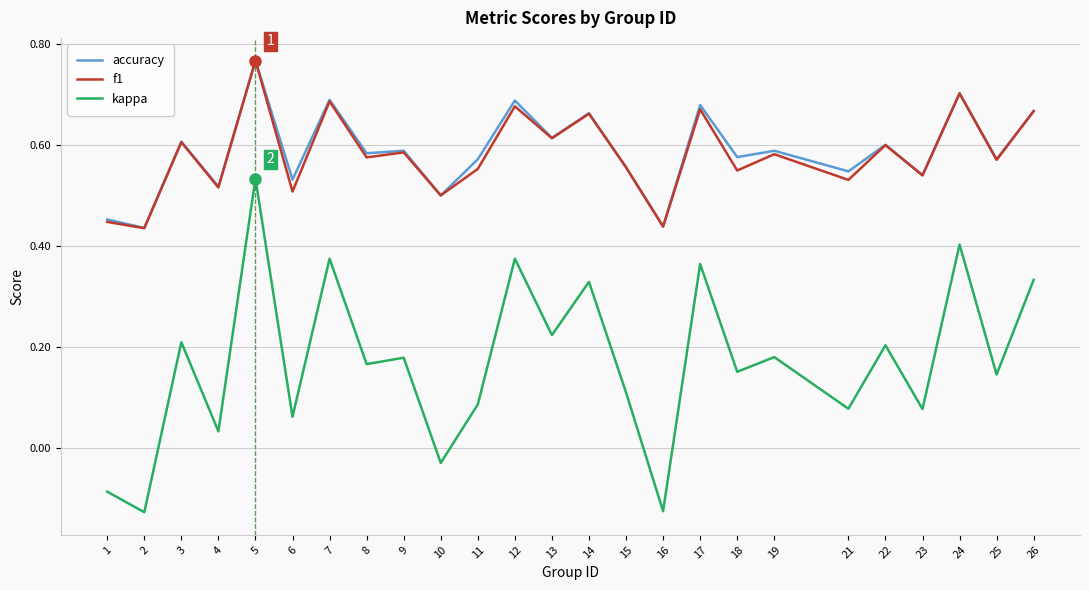

Is the value of accuracy at 10 greater than the value of f1 at 24?

No